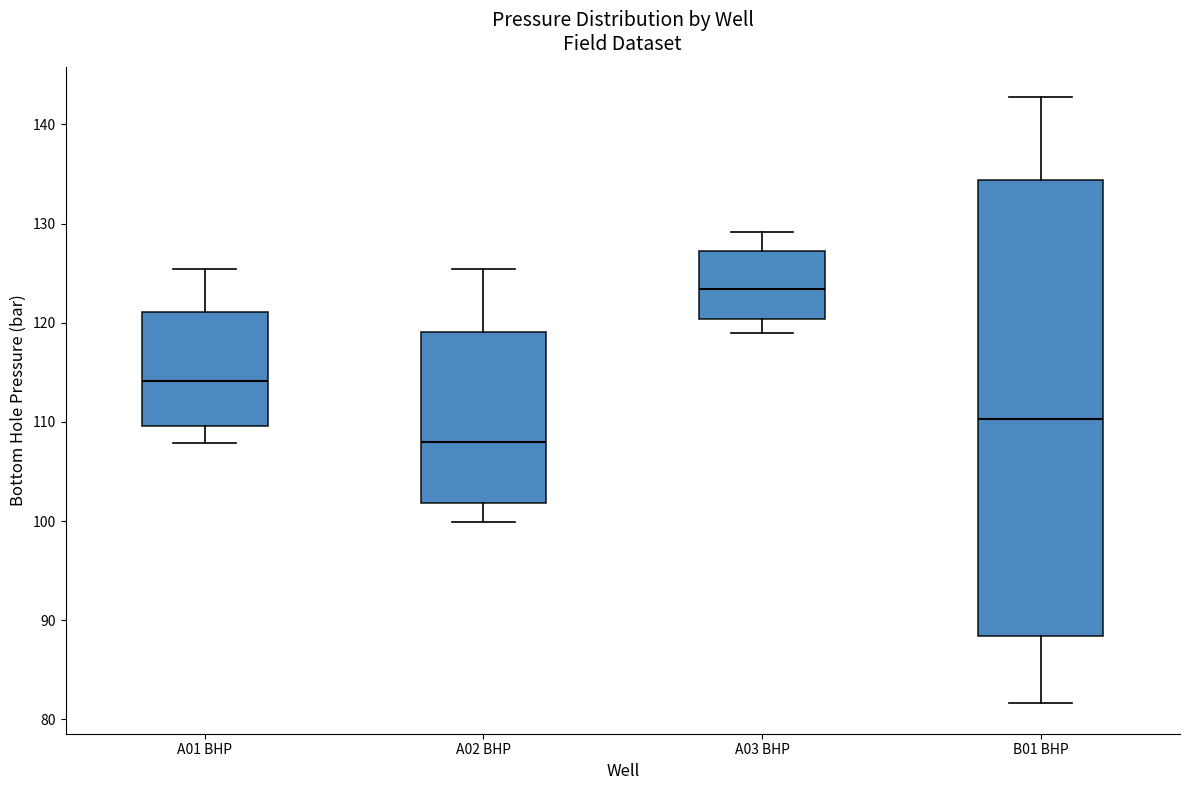

Reading left to right, transcribe this box plot: for each box, give where its median line is, the range the box spans, and where its two whiskers end, as read against the y-axis. The values are not printed on the chart, so give them approximately, as read against the axis.

A01 BHP: median 114, box 110 to 121, whiskers 108 to 125
A02 BHP: median 108, box 102 to 119, whiskers 100 to 125
A03 BHP: median 123, box 120 to 127, whiskers 119 to 129
B01 BHP: median 110, box 88 to 134, whiskers 82 to 143